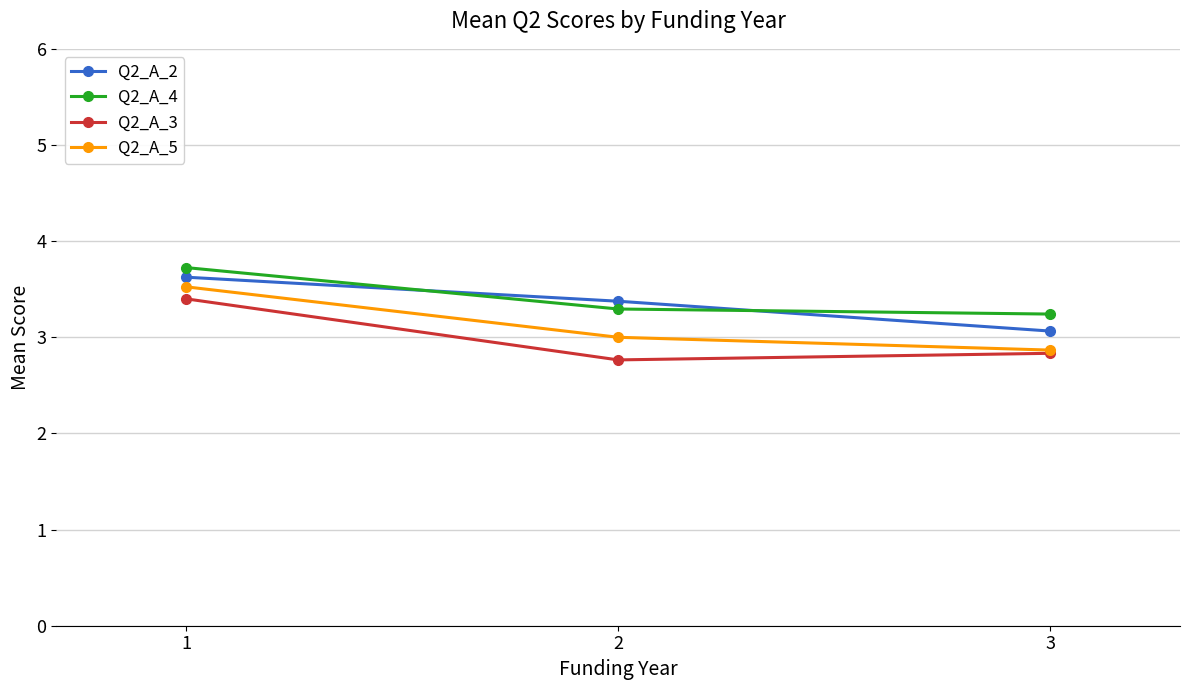

Read the Q2_A_5 value at 1.

3.5